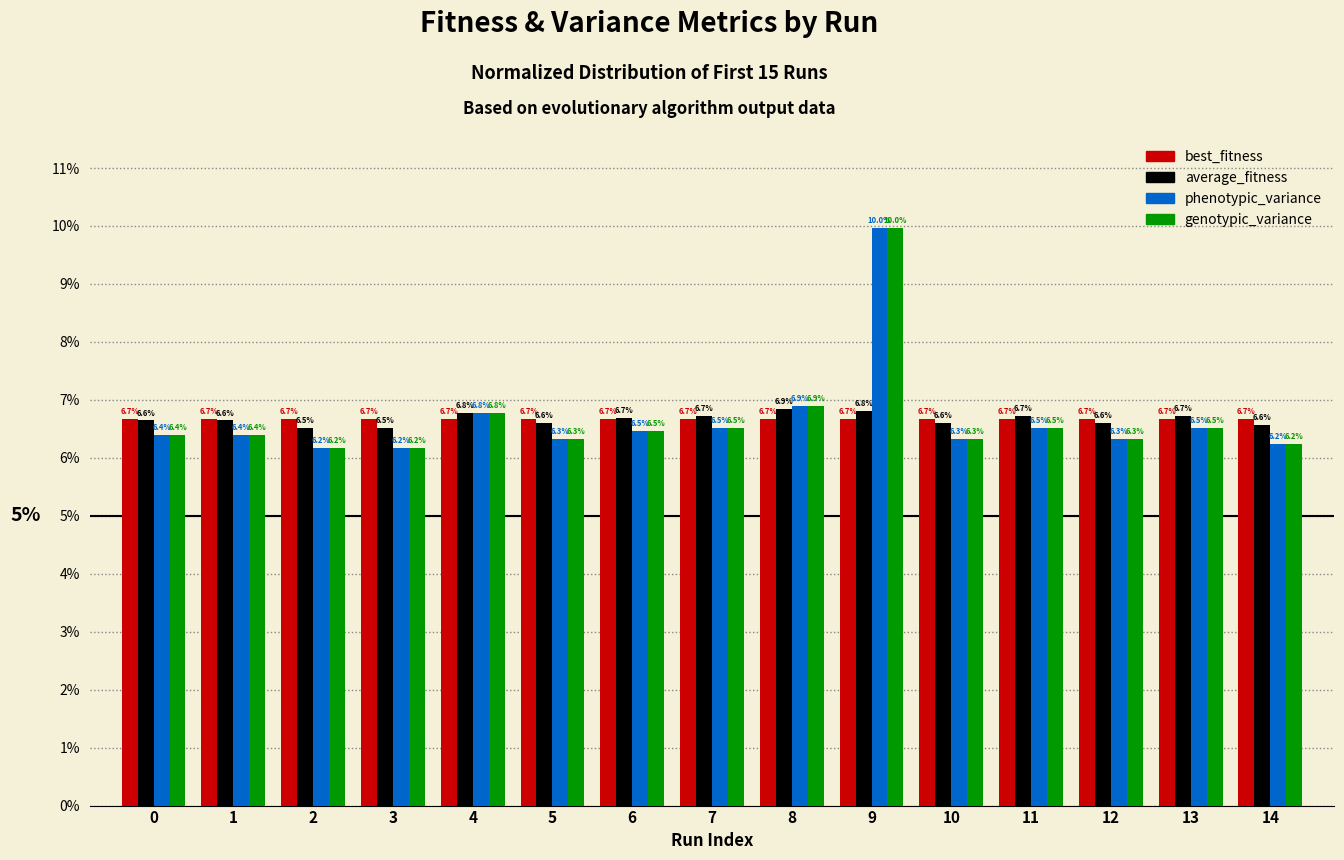

What is the sum of all genotypic_variance values?

100.0